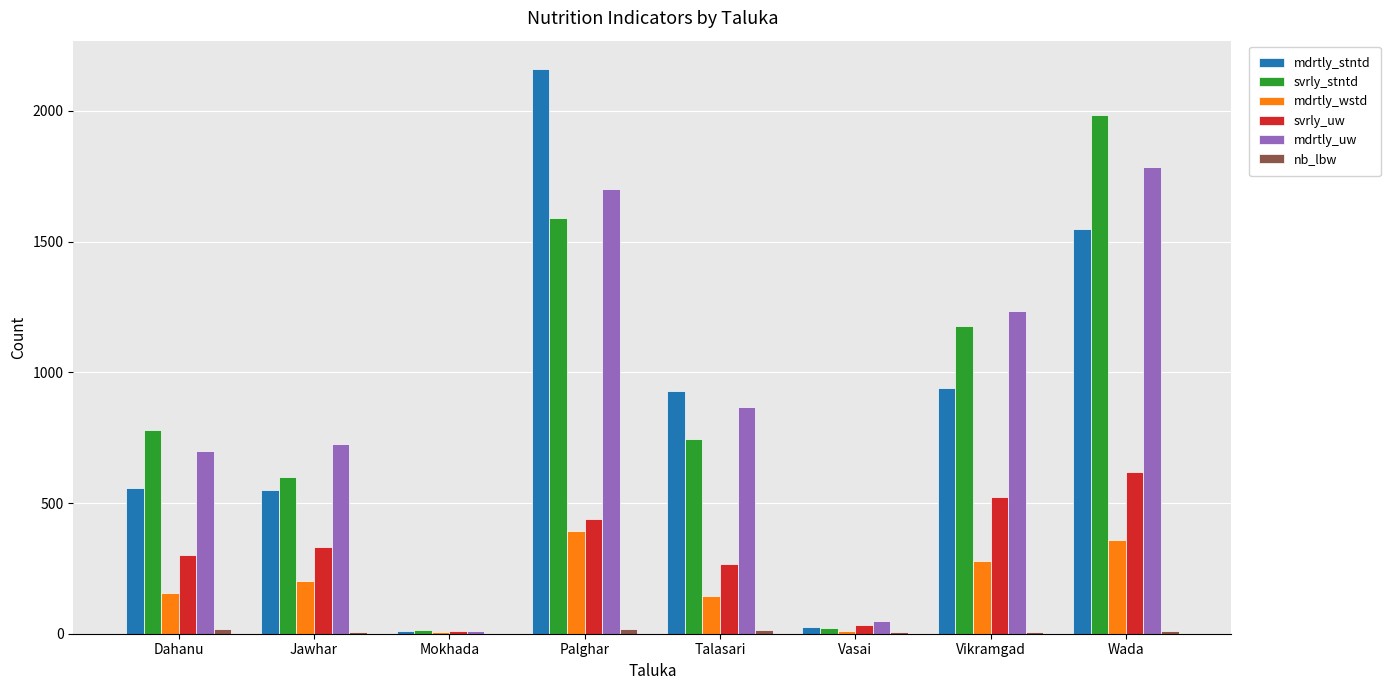

What is the greatest value displayed?

2161